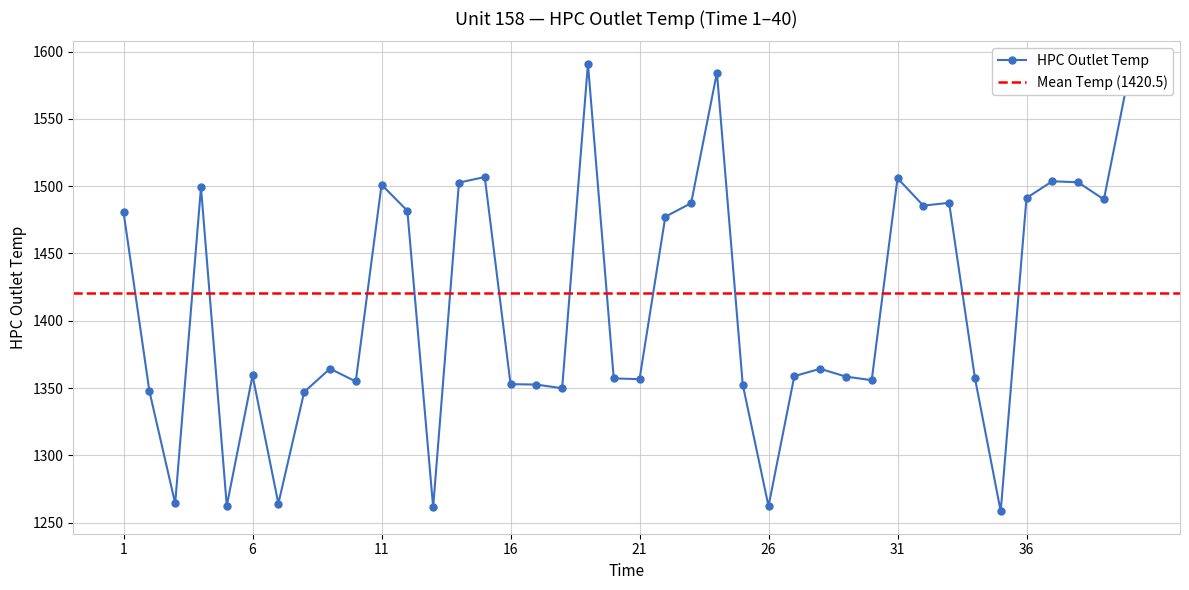

What is the change in value from 3 to 40?

+321.8